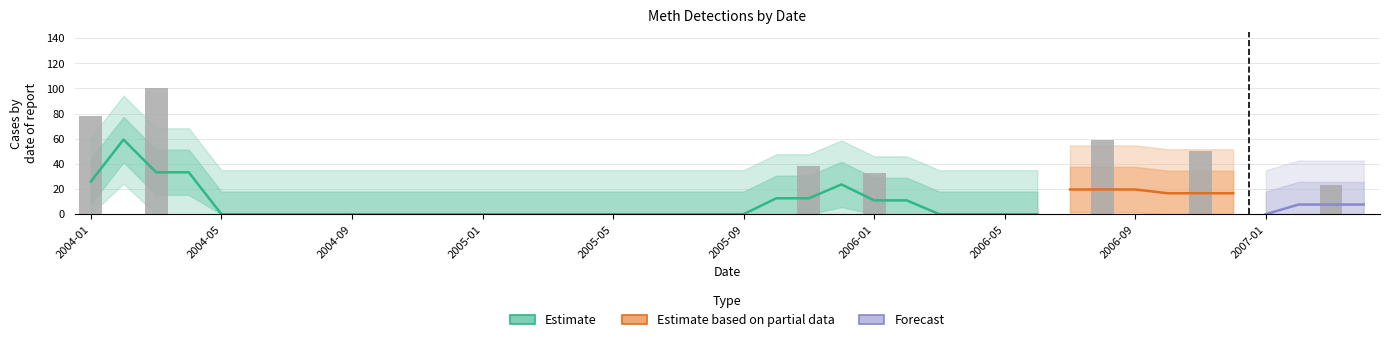

What position from the left is 2006-01?

25